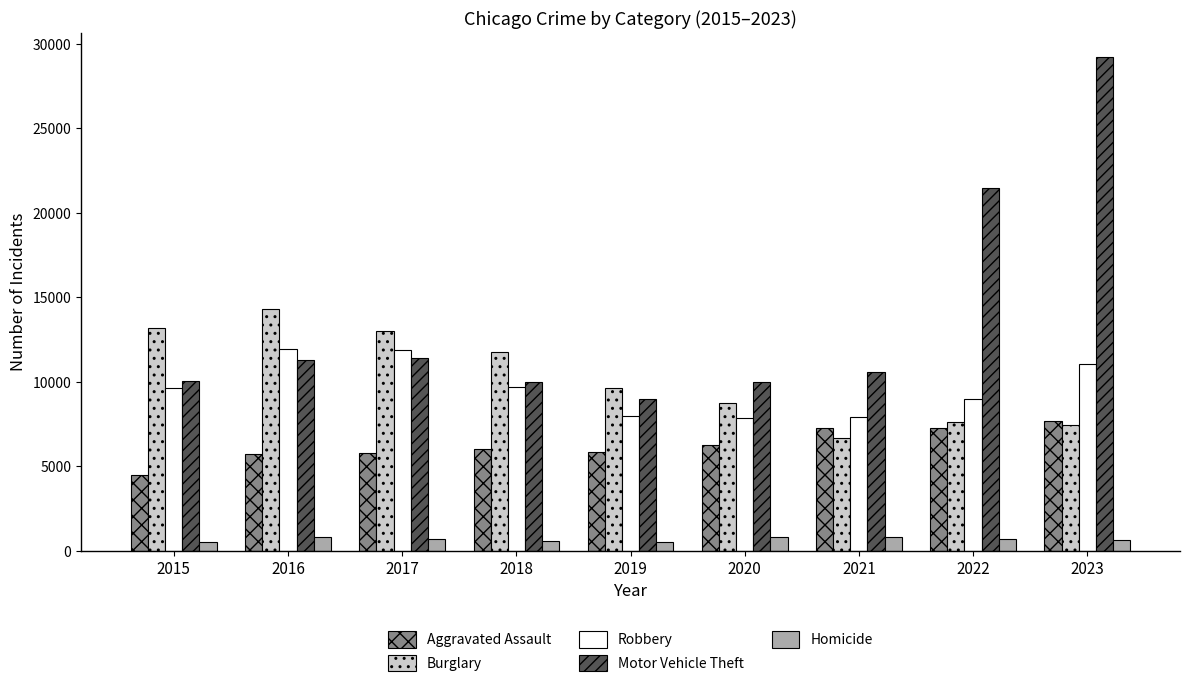

What is the average value of the Burglary series?

10258